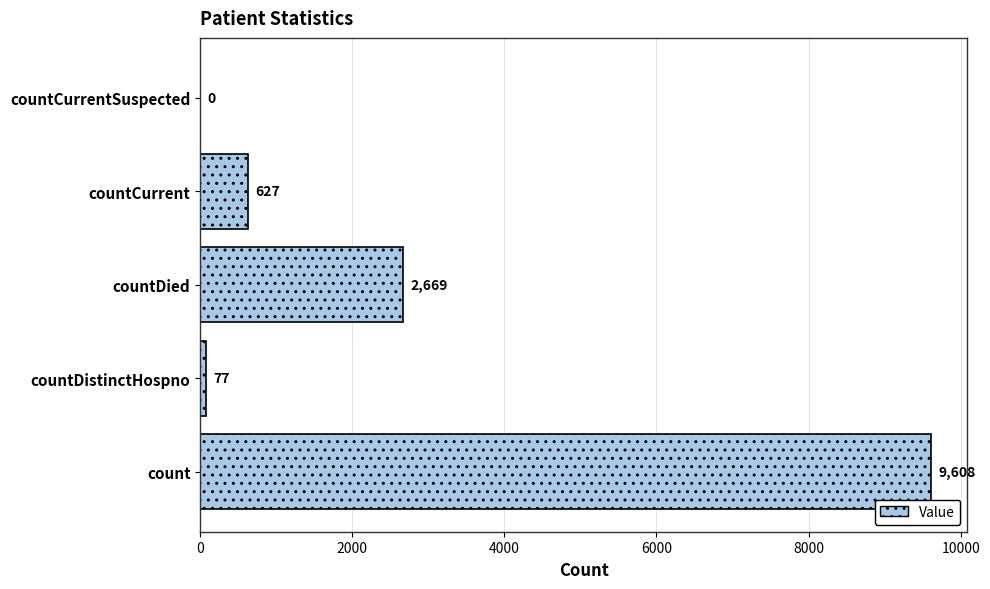

What is the sum of the values at countCurrentSuspected and countCurrent?

627